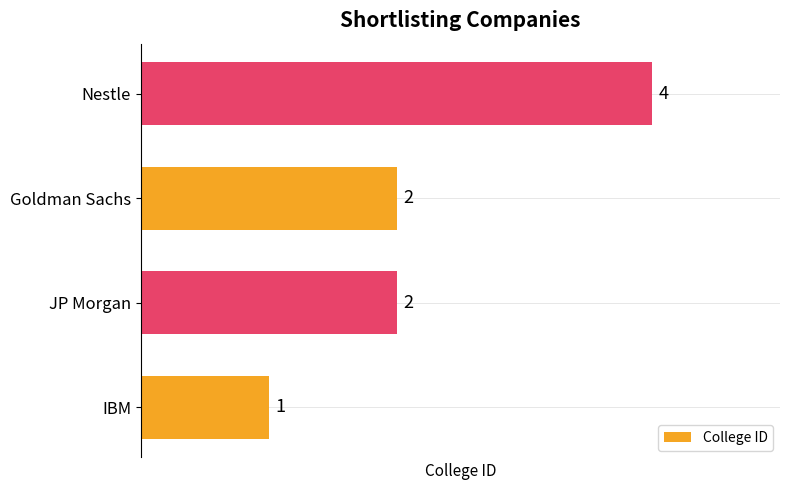

Reading top to bottom, extract all data points from this chart.

Nestle=4	Goldman Sachs=2	JP Morgan=2	IBM=1